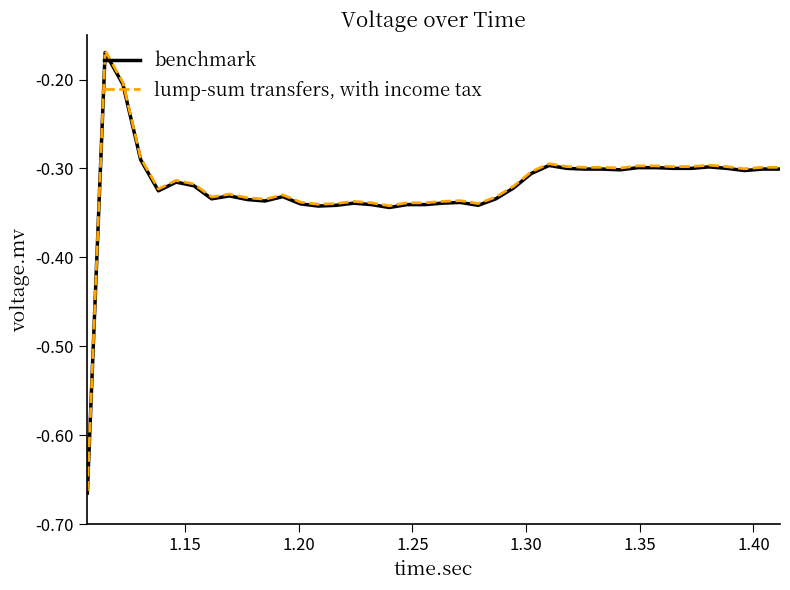

List the series in order of their peak value, highest first.

lump-sum transfers, with income tax, benchmark